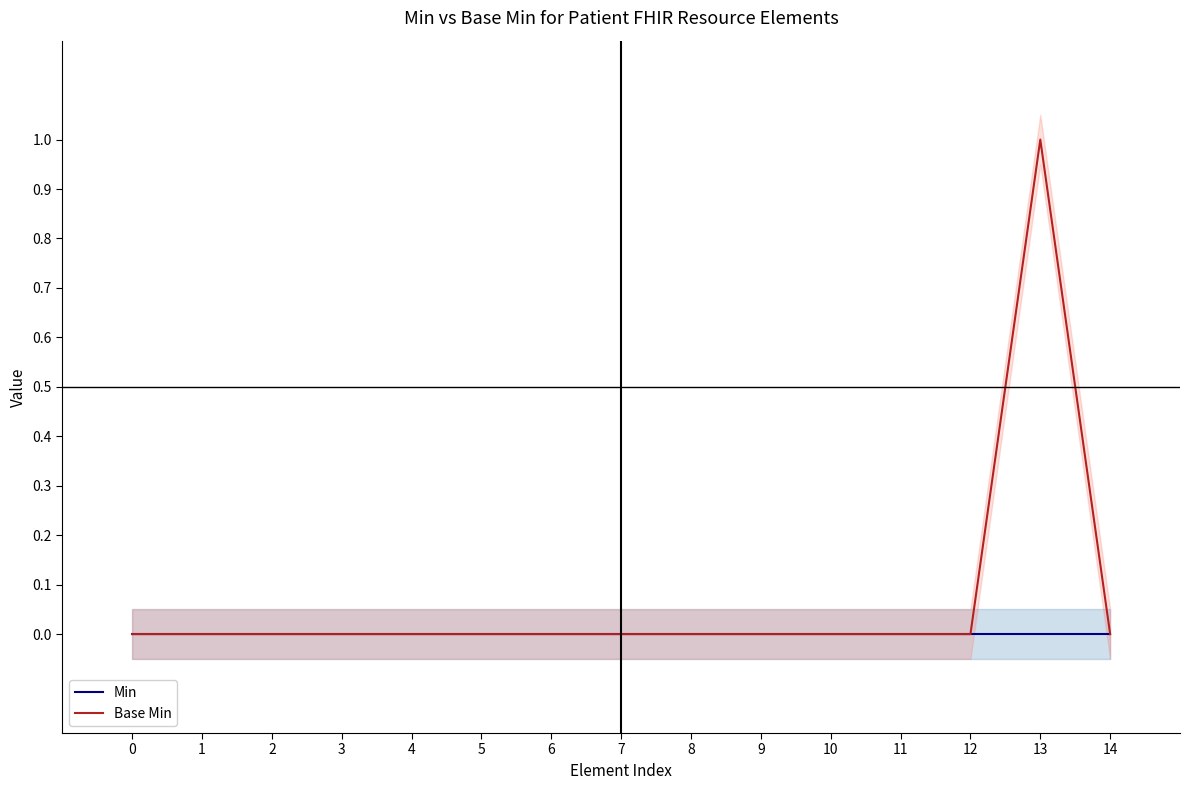

Rank the categories by Base Min value from lowest to highest.

0, 1, 2, 3, 4, 5, 6, 7, 8, 9, 10, 11, 12, 14, 13